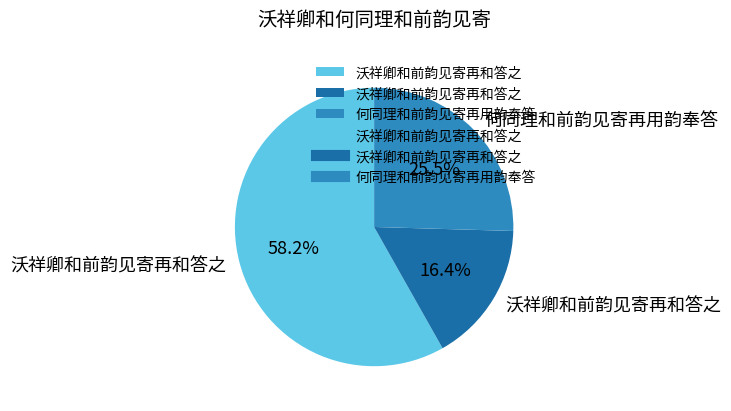

Is there a majority slice in this chart?

Yes